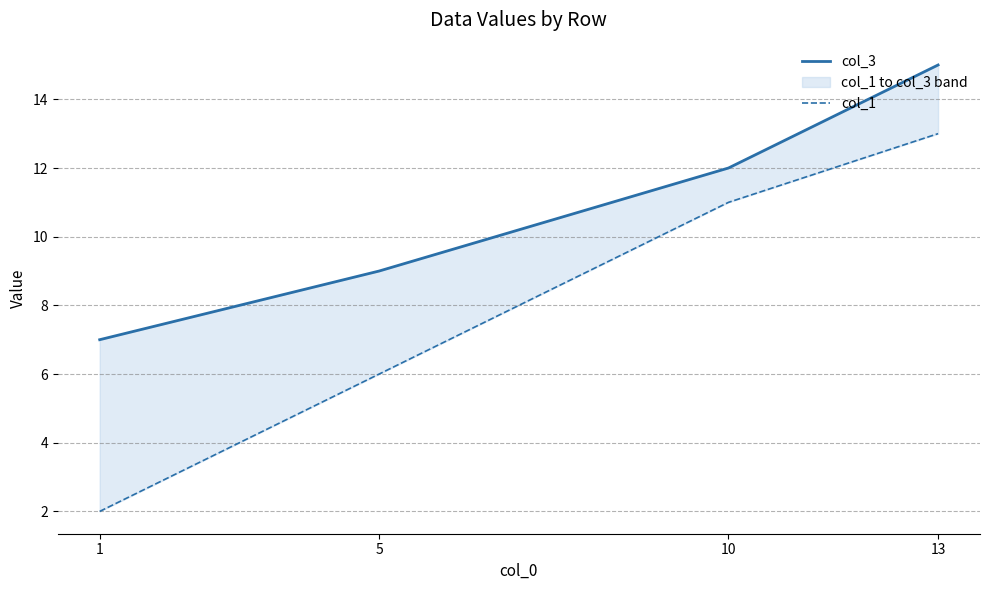

At which label is col_3 closest to 11?

10